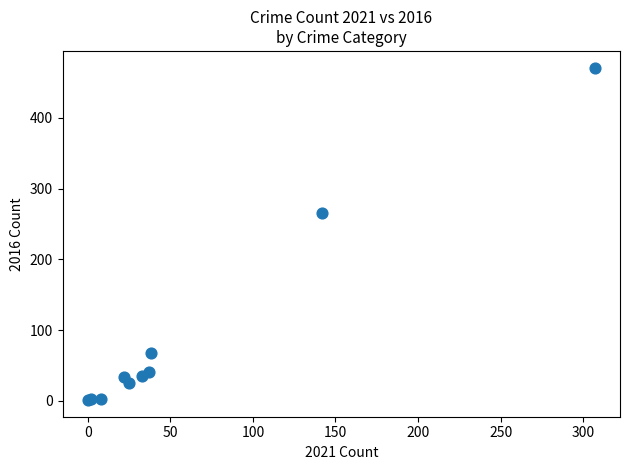

What Y value in the scatter plot is closest to 236?

265